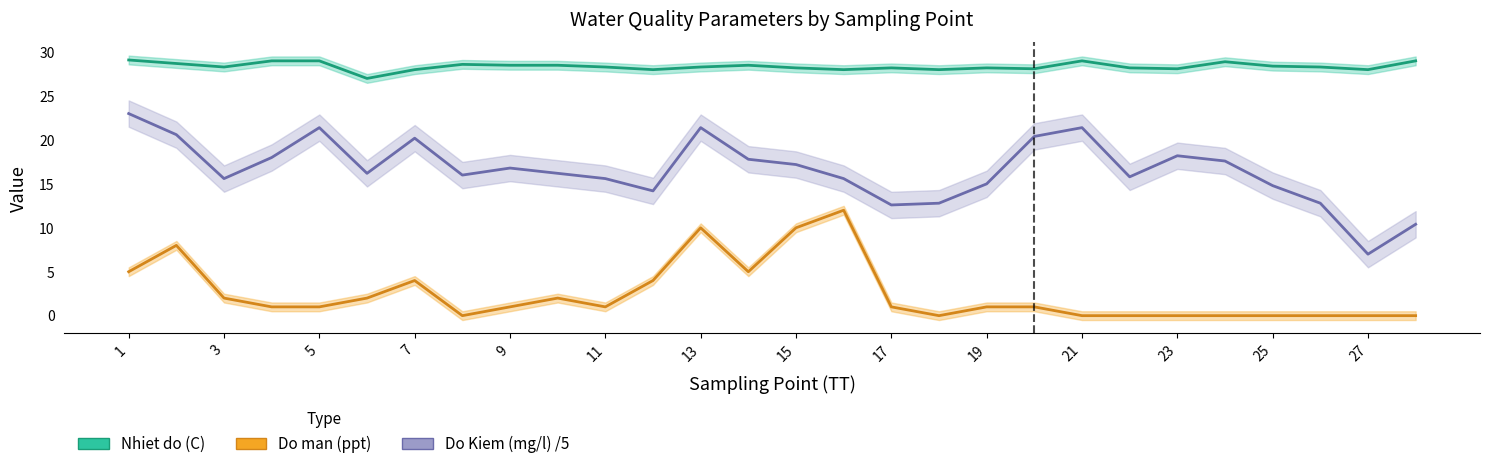

True or false: Do Kiem (mg/l) has a value of 10.1 at 10.

False